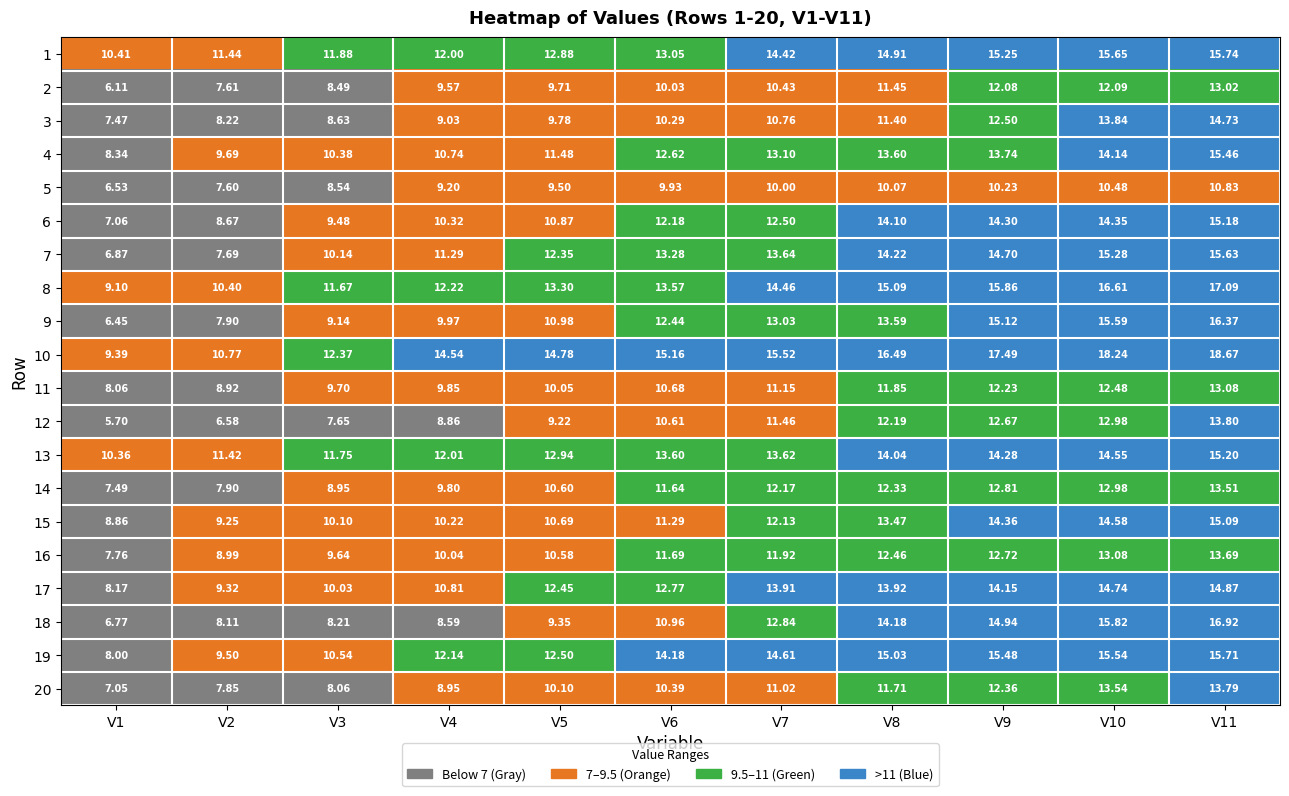

Is the value of 4 at V5 greater than the value of 7 at V6?

No